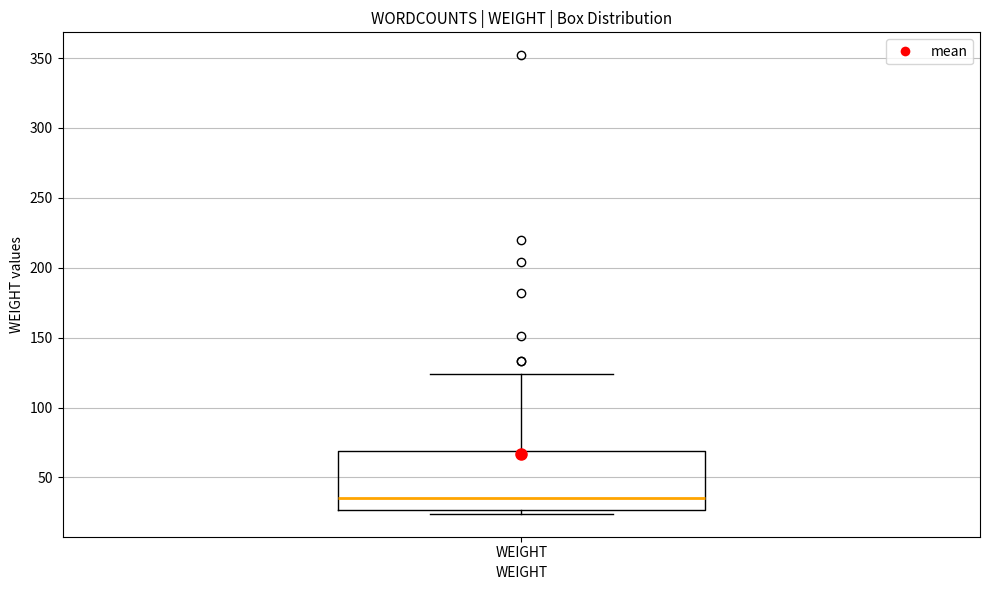

Where does the upper whisker of the box for WEIGHT end on the y-axis? The values are not printed on the chart, so give them approximately, as read against the axis.

125